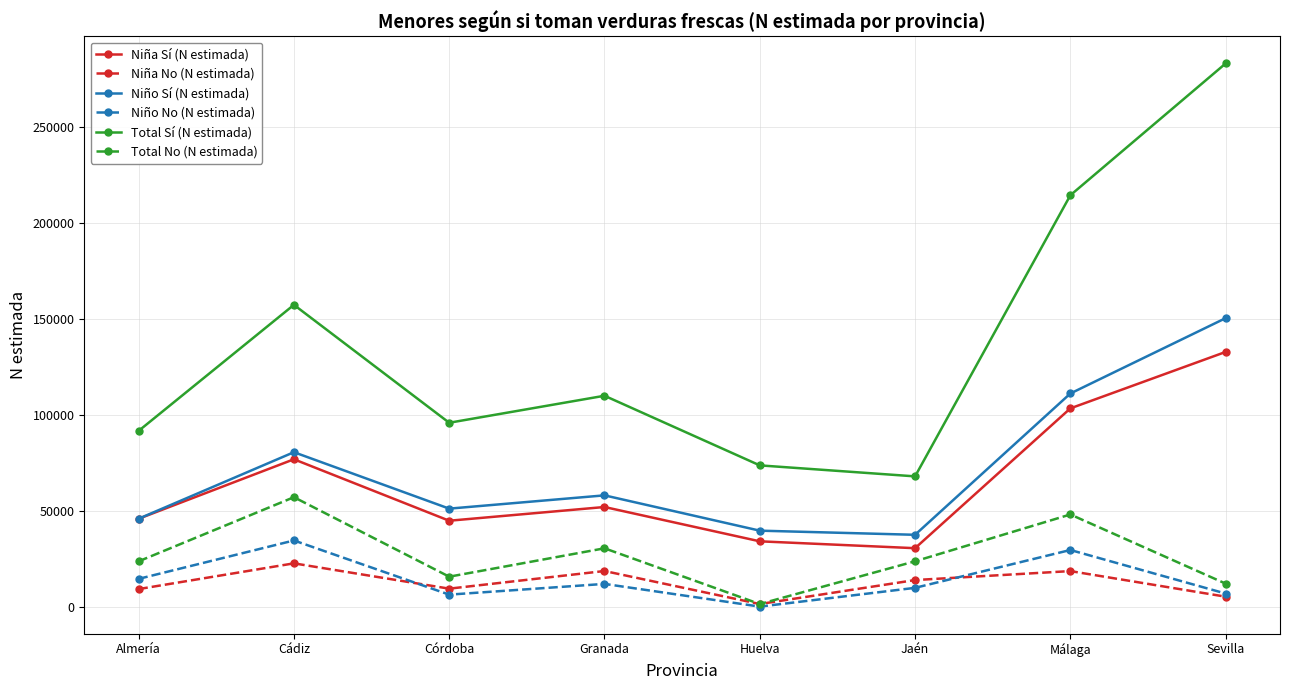

Where does the Niño Sí (N estimada) series first go above 57980?

Cádiz